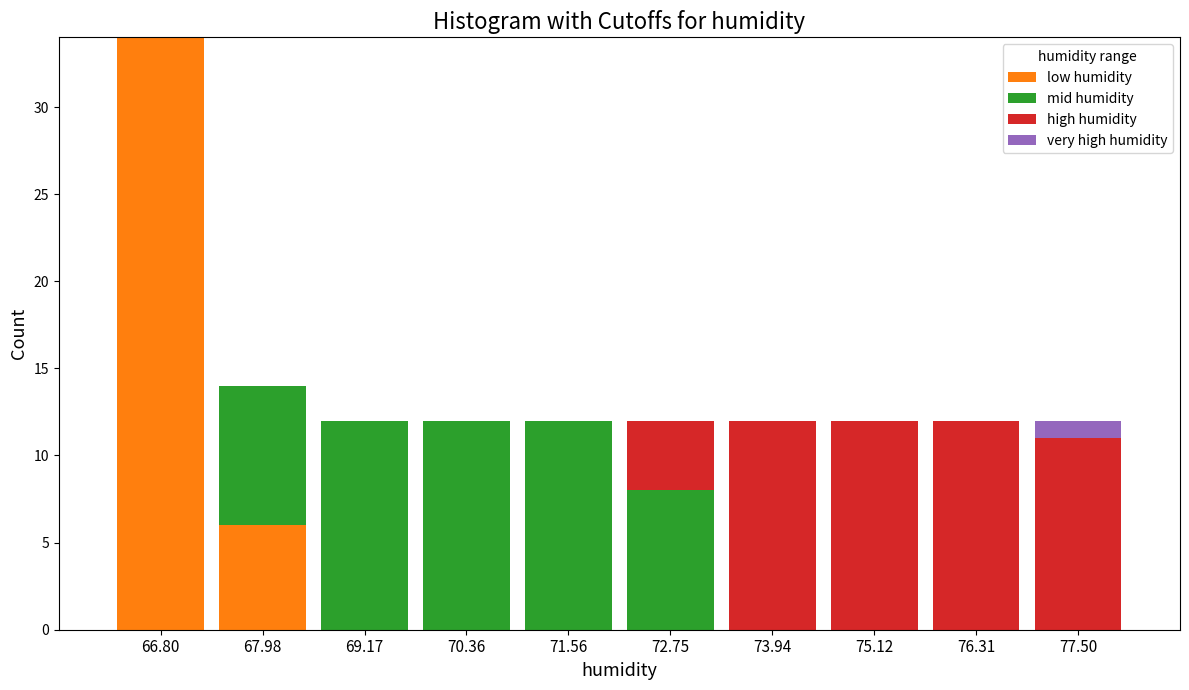

Reading left to right, transcribe this chart: for each stacked bar, give the range it covers on the x-axis and its total height. Neither the bar edges nor the heights are printed on the chart, so give them approximately, as read against the axes.

66.2 to 67.4: 34
67.4 to 68.6: 14
68.6 to 69.8: 12
69.8 to 71.0: 12
71.0 to 72.2: 12
72.2 to 73.4: 12
73.4 to 74.6: 12
74.6 to 75.8: 12
75.8 to 77.0: 12
77.0 to 78.2: 12